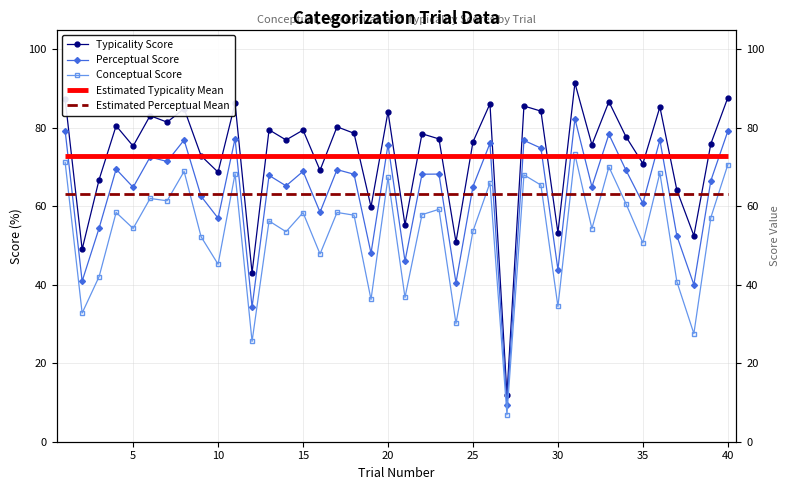

What is the maximum value shown in the chart?

91.4